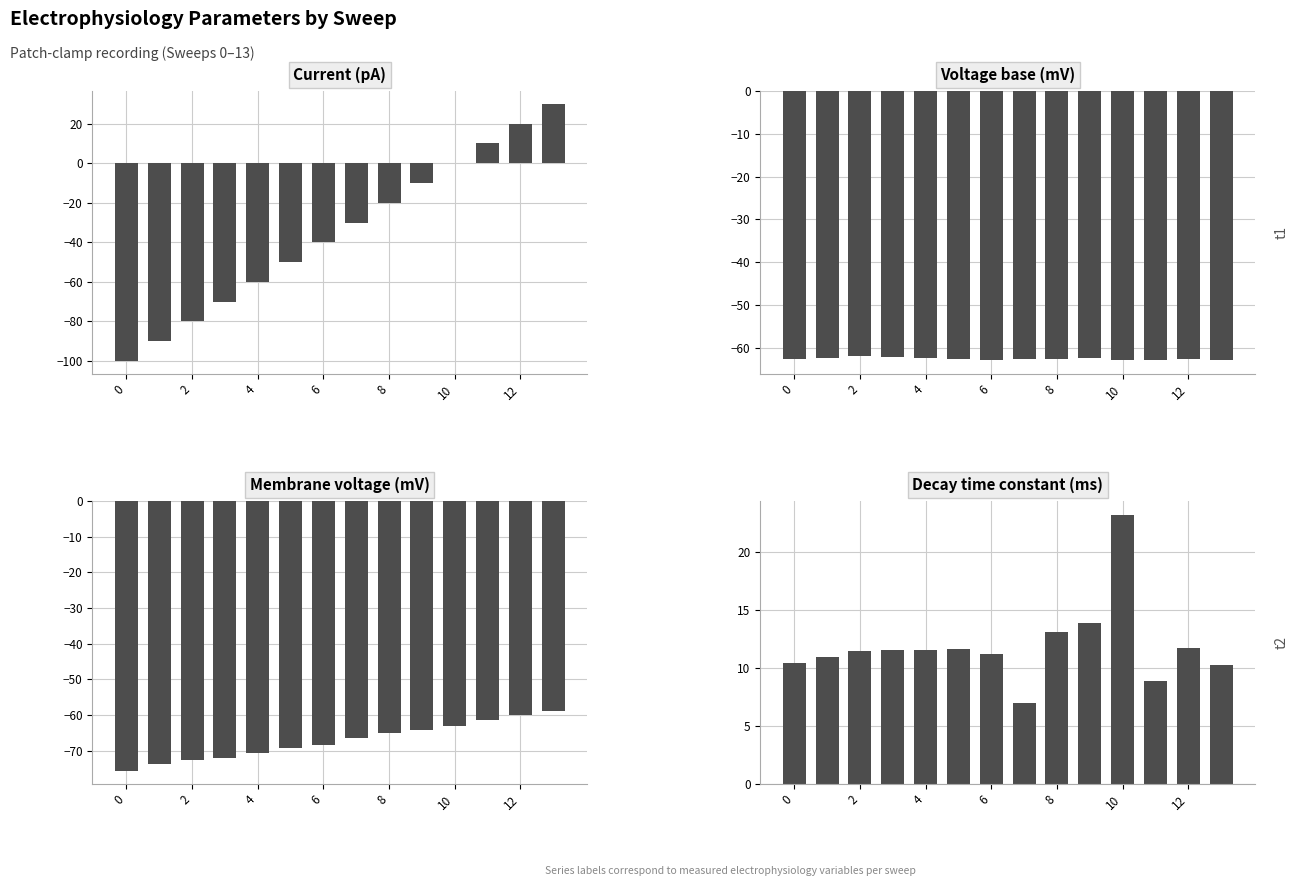

What are all the series names shown in the legend?

Current (pA), Voltage base (mV), Membrane voltage (mV), Decay time constant (ms)